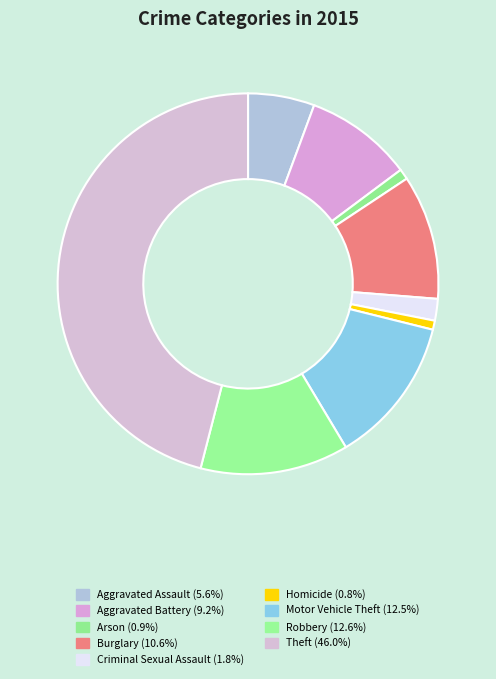

The Burglary slice represents 11% of the pie. True or false?

True